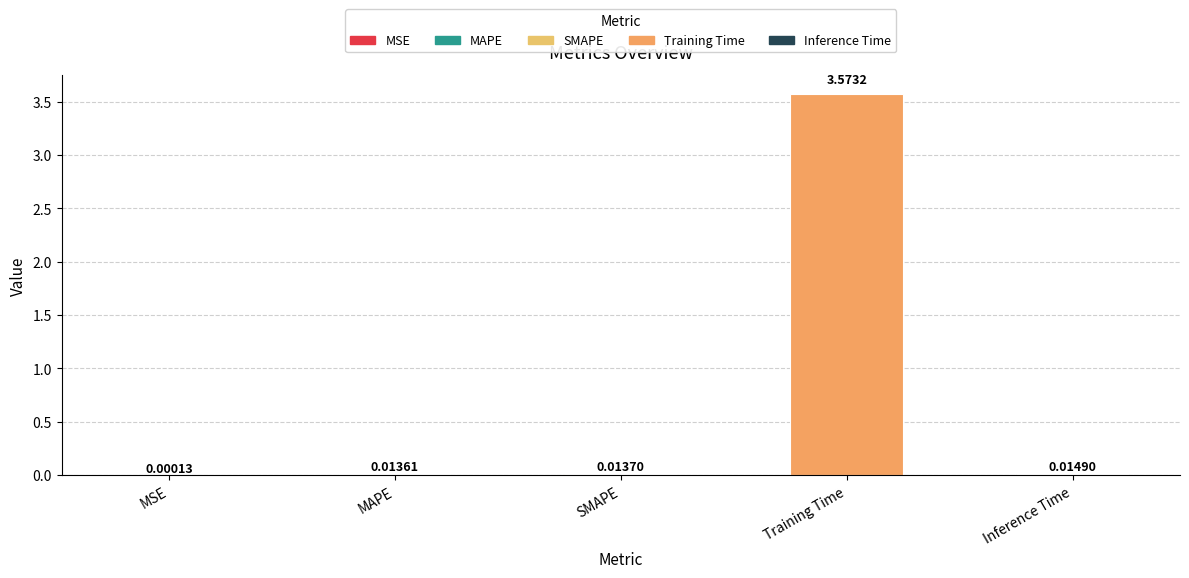

Which category has the highest value across all series?

Training Time